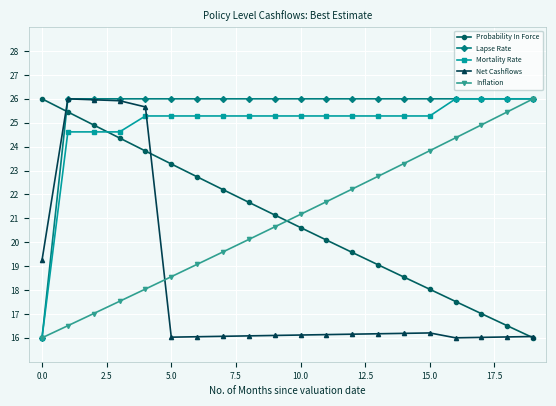

How many Lapse Rate values are between 26 and 27?

19